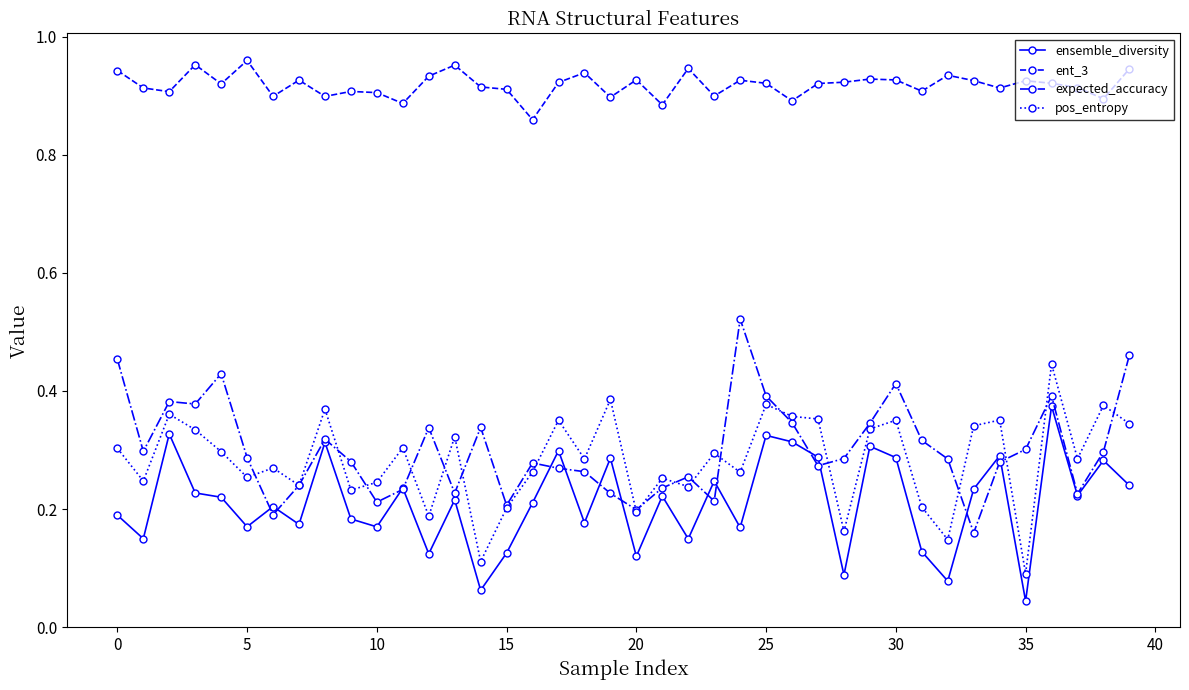

True or false: expected_accuracy and ent_3 cross at least once.

False